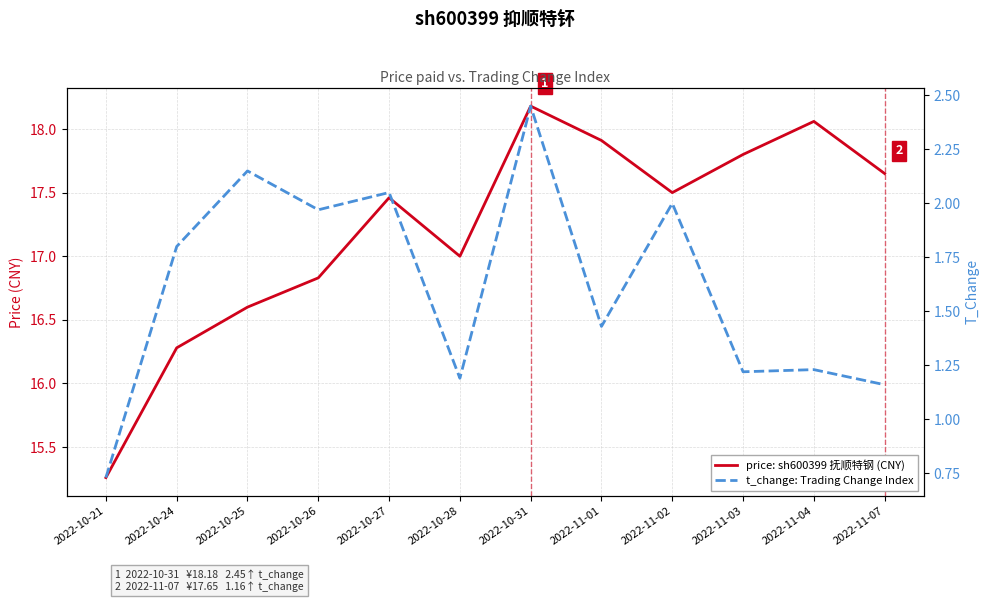

What is the label of the 9th point from the left?

2022-11-02